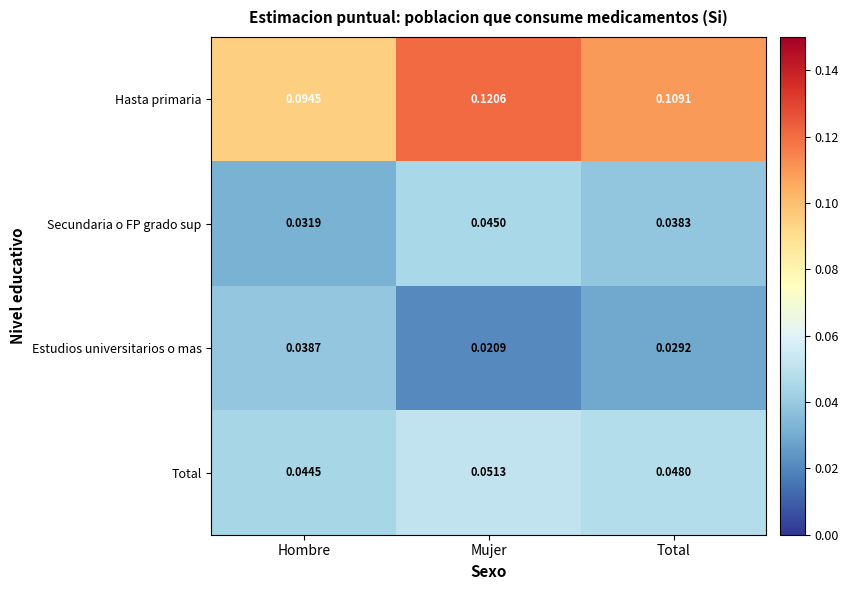

List the series in order of their peak value, lowest first.

Estudios universitarios o mas, Secundaria o FP grado sup, Total, Hasta primaria